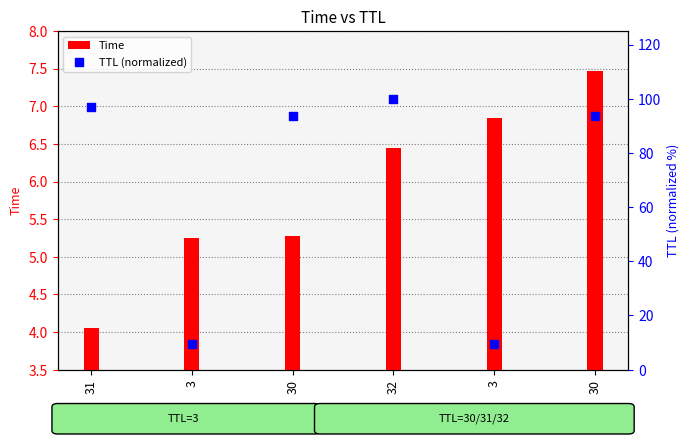

Which series reaches the minimum Y coordinate?

Time